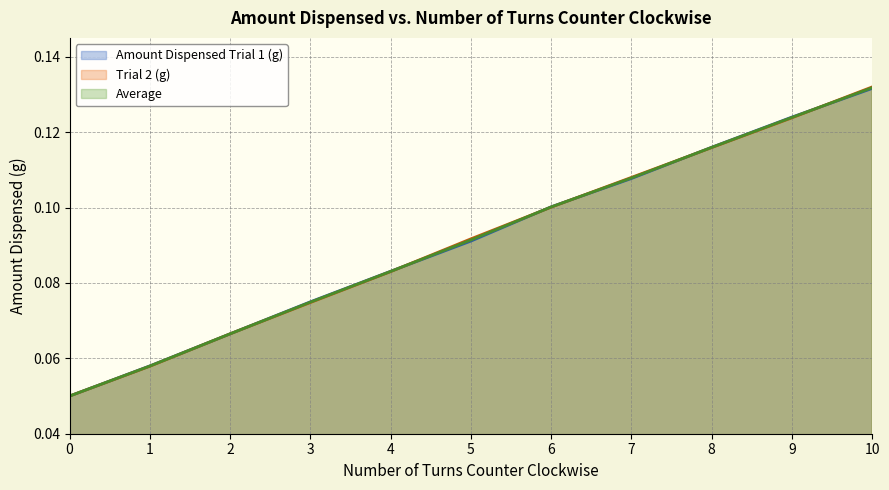

What is the sum of the Trial 2 (g) values at 3 and 0?

0.1